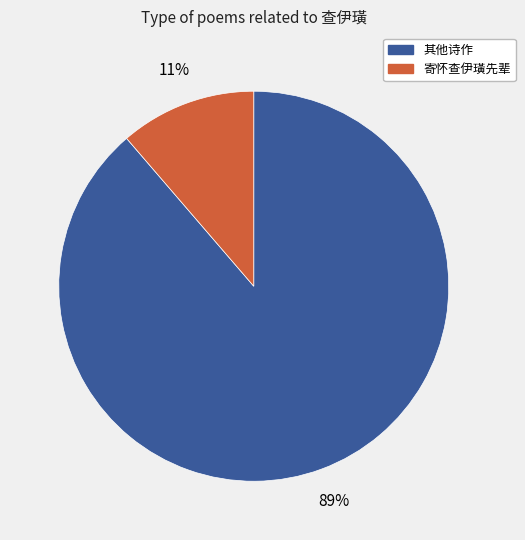

To the nearest percent, what portion does 寄怀查伊璜先辈 represent?

11%